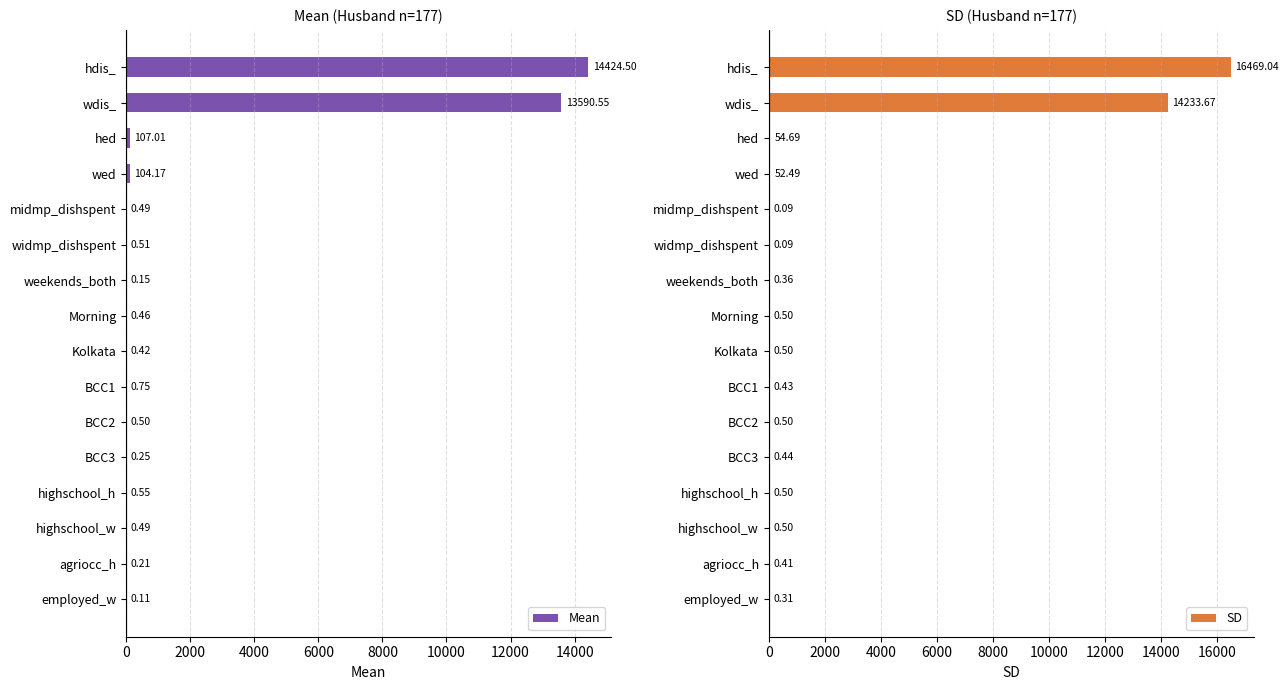

Rank the series by their maximum value, from highest to lowest.

SD, Mean